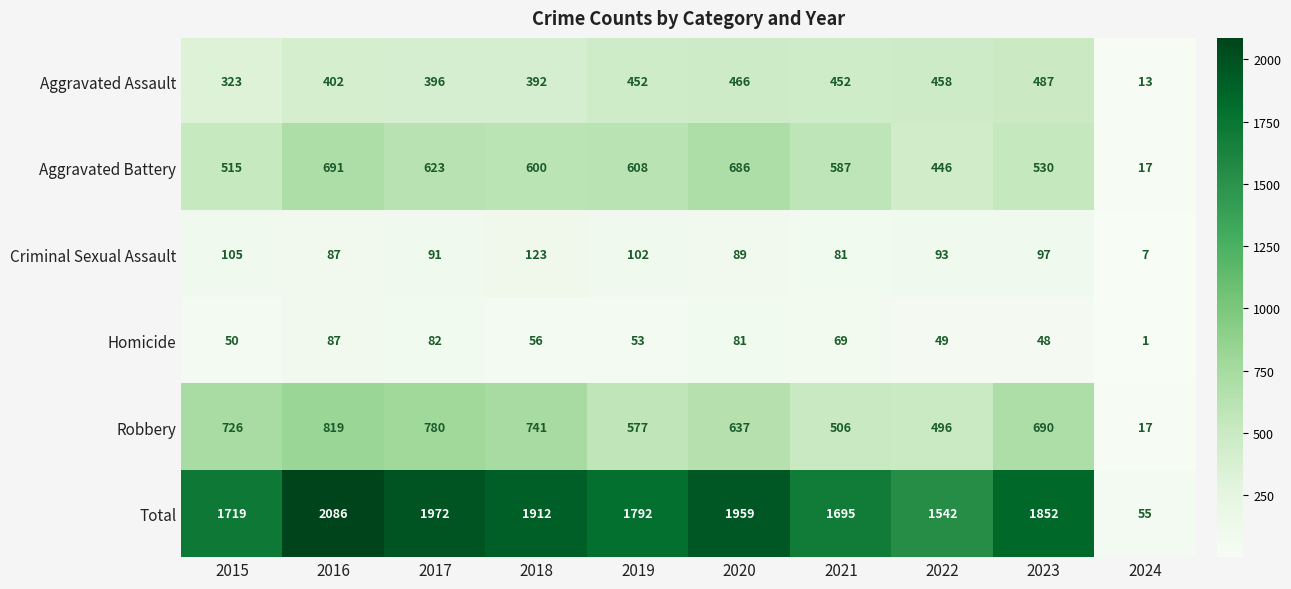

Which series has the widest spread of values?

Total